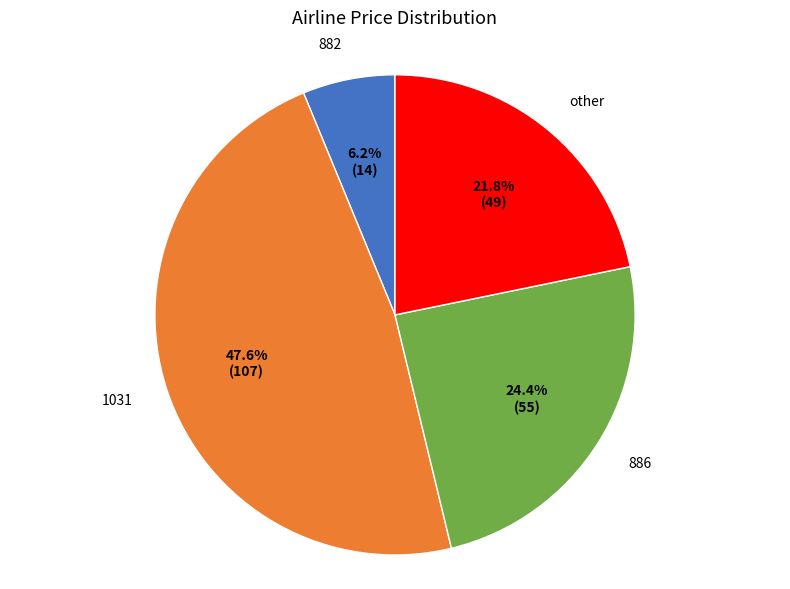

To the nearest percent, what portion does other represent?

22%